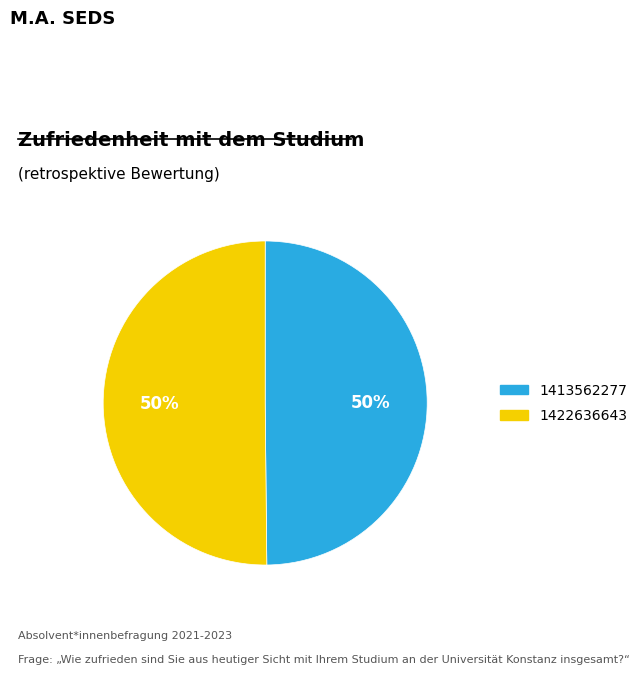

Is it true that 1422636643 is 50% of the pie?

True